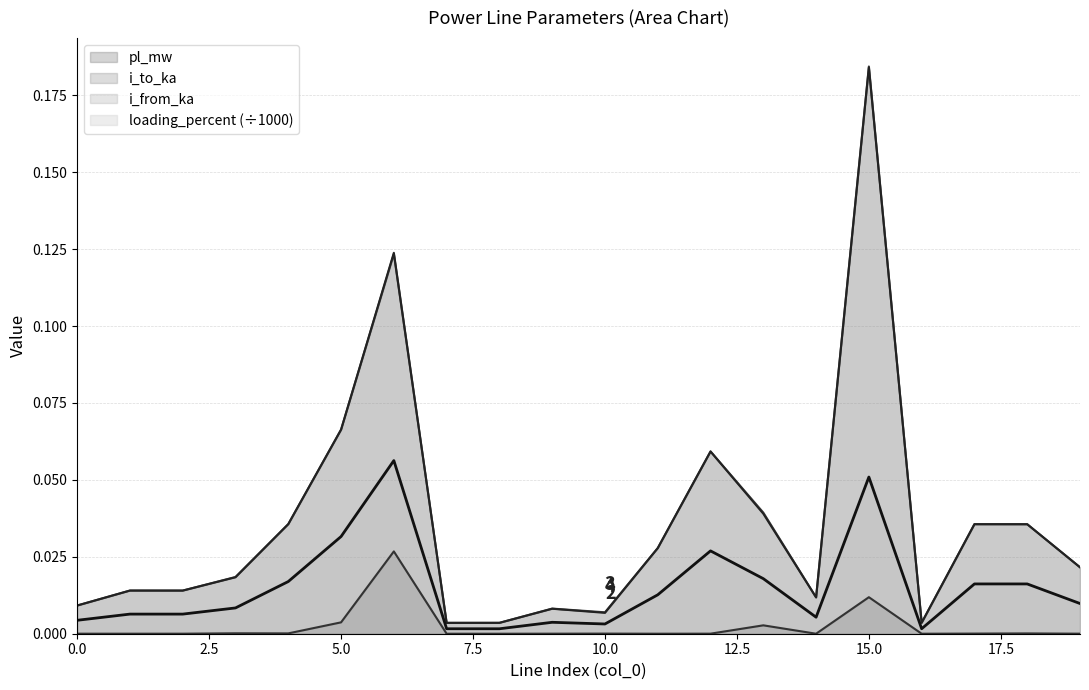

At which label is loading_percent closest to 0?

8